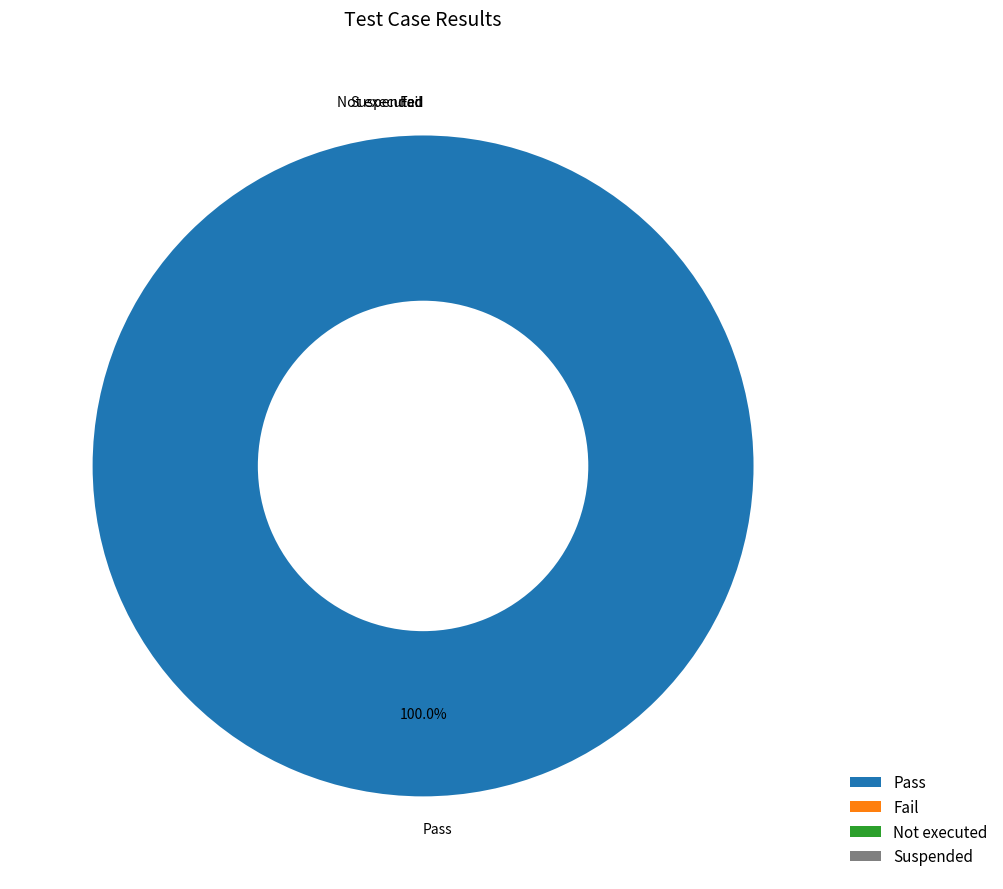

To the nearest percent, what is the average slice percentage?

25%